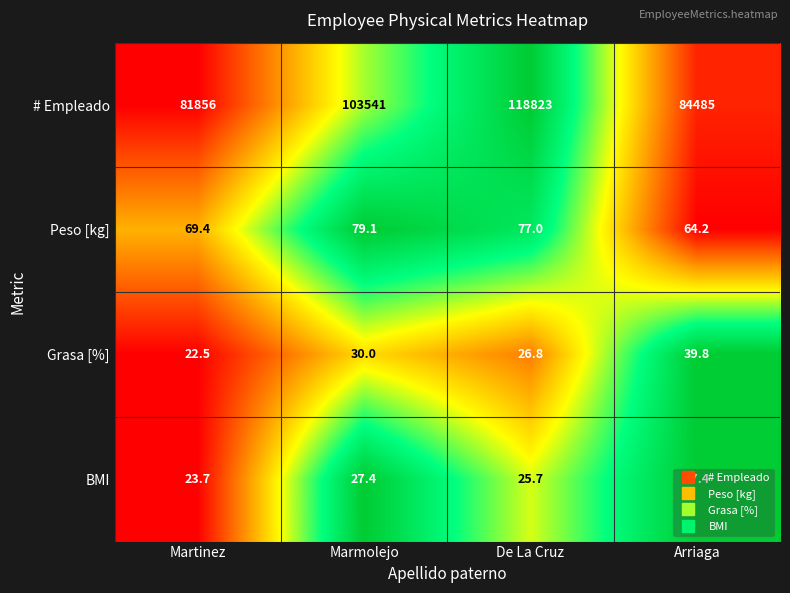

What is the maximum value shown in the chart?

118823.0